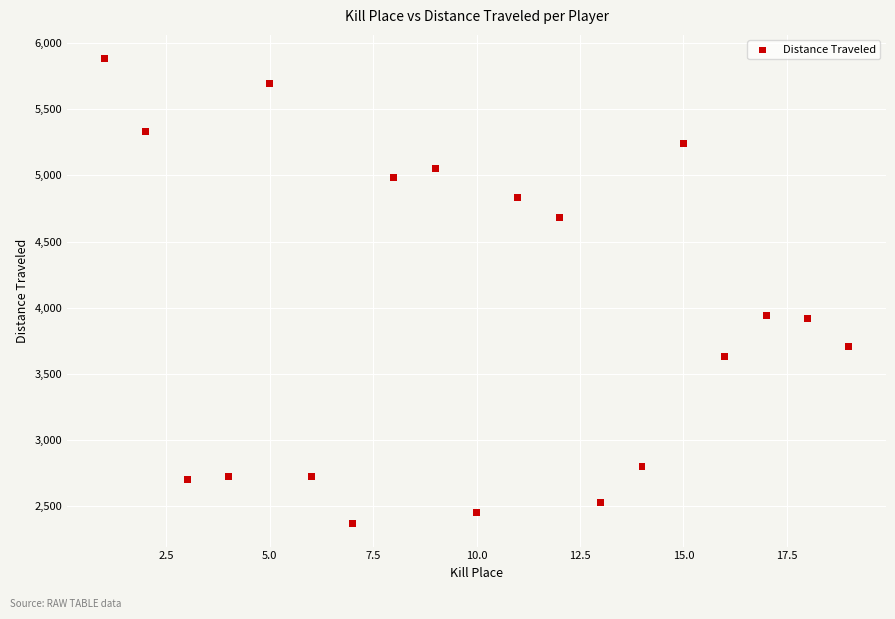

What is the range of Y values (max minus min)?

3519.9